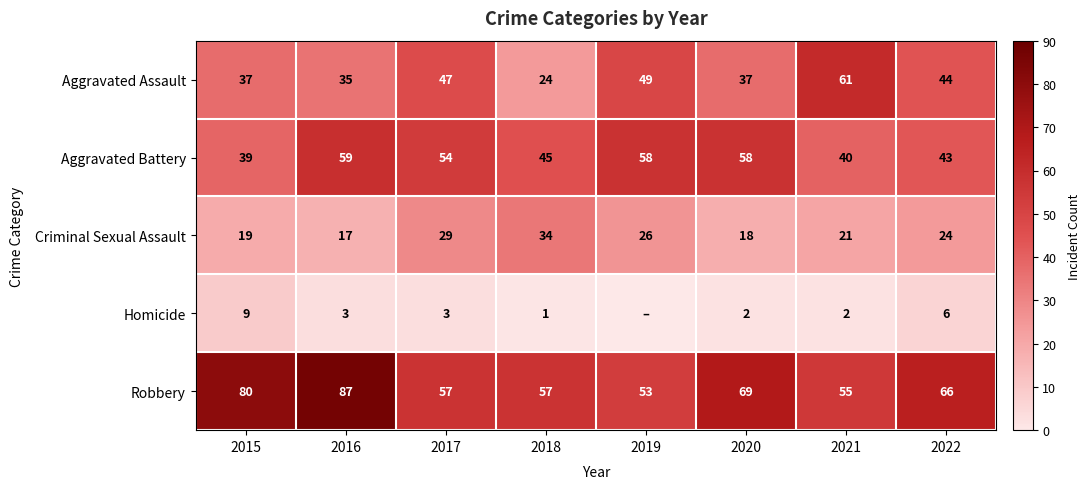

Between 2020 and 2018, which is larger?

2020